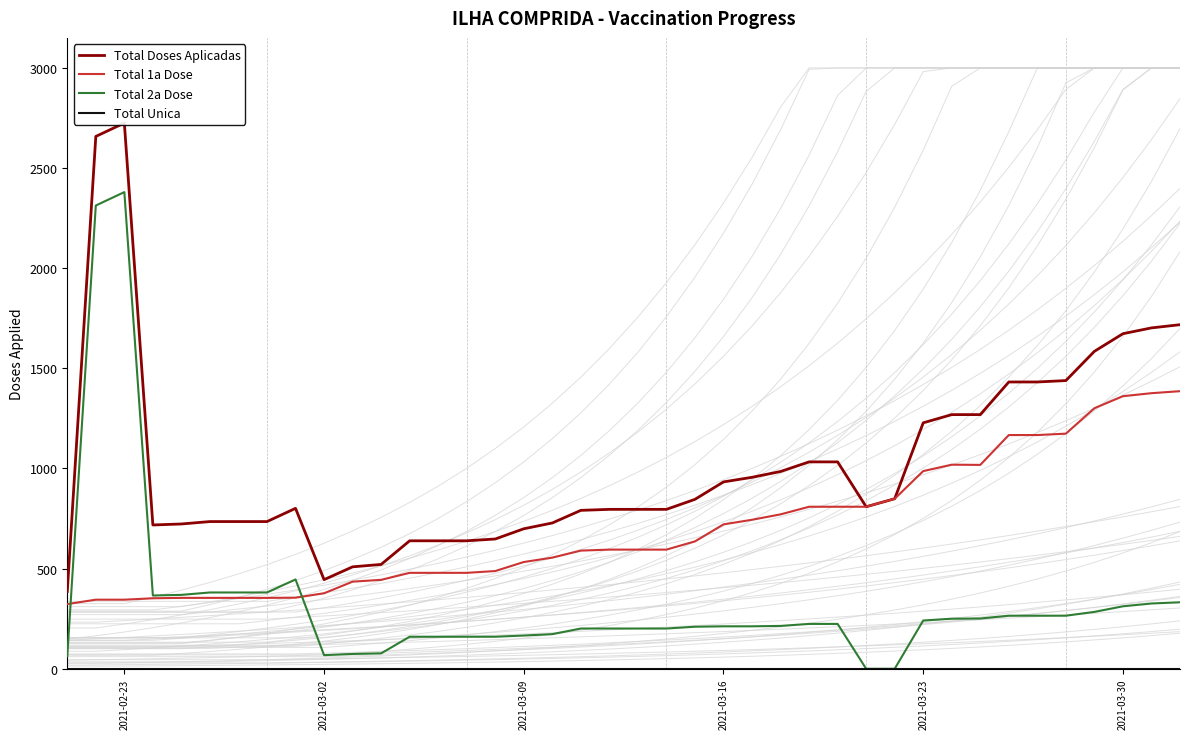

Rank the series by their maximum value, from lowest to highest.

Total Unica, Total 1a Dose, Total 2a Dose, Total Doses Aplicadas